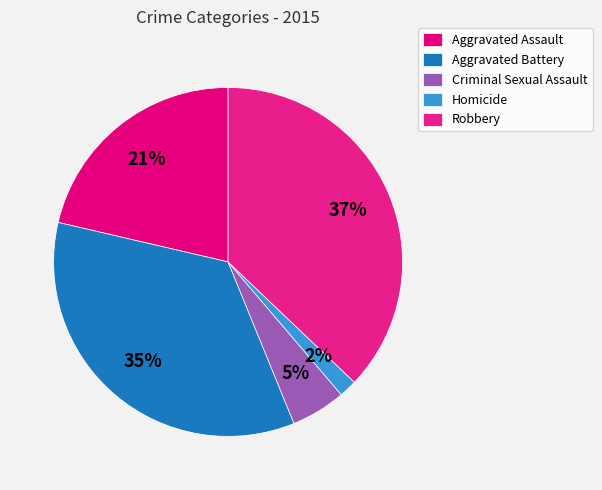

Do Robbery and Aggravated Battery together represent more than half of the pie?

Yes